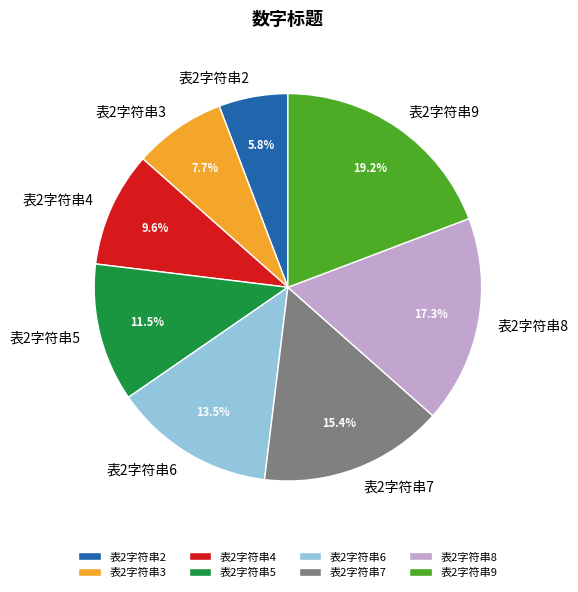

The 表2字符串5 slice represents 1% of the pie. True or false?

False